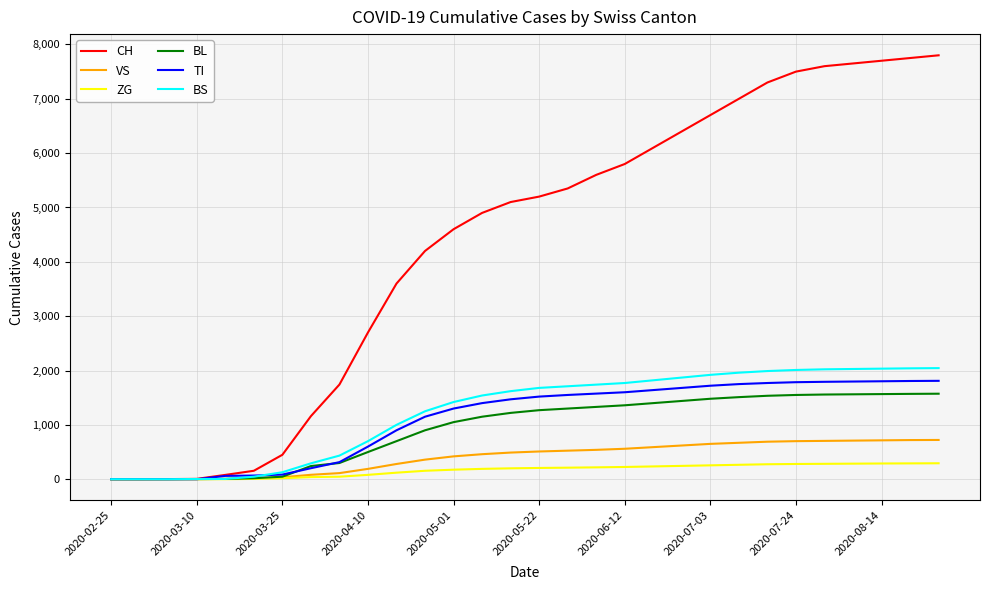

Which series has the largest total across all categories?

CH